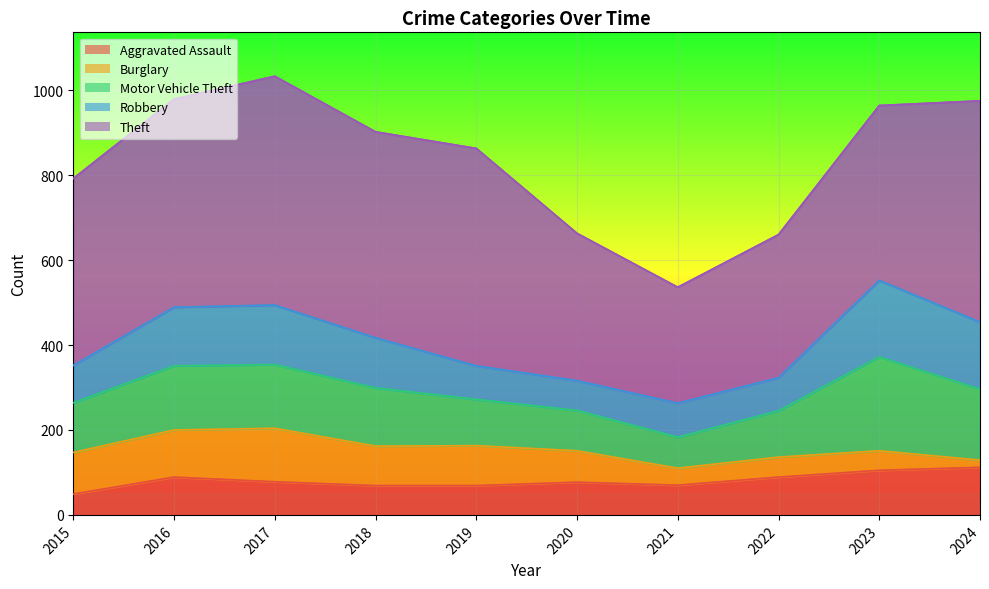

How many lines are shown in the chart?

5